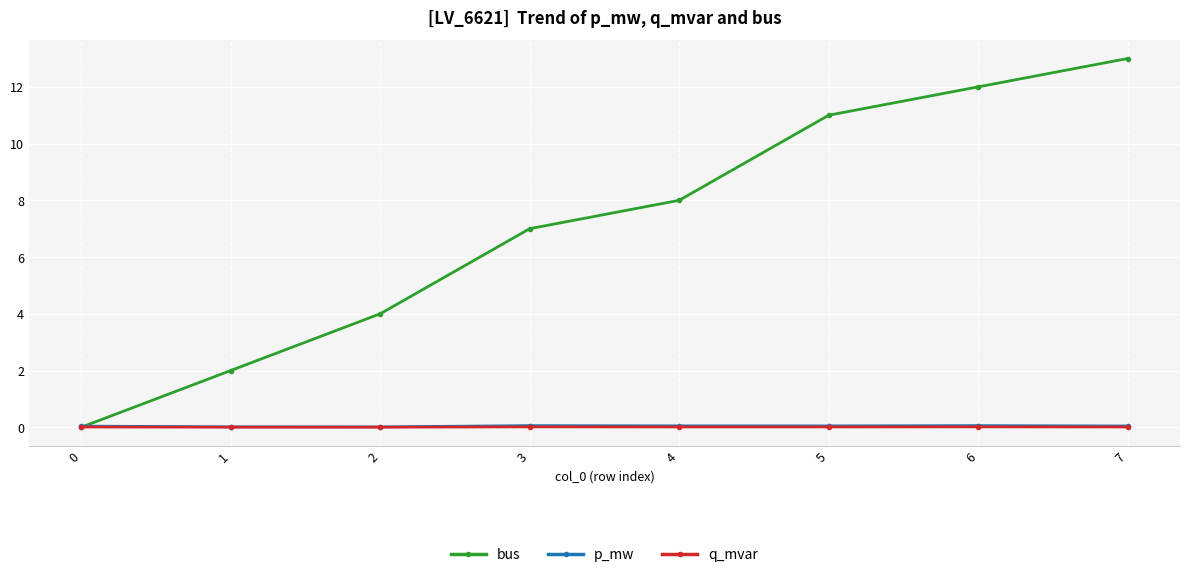

The p_mw series shows 0.0 at 5. True or false?

True